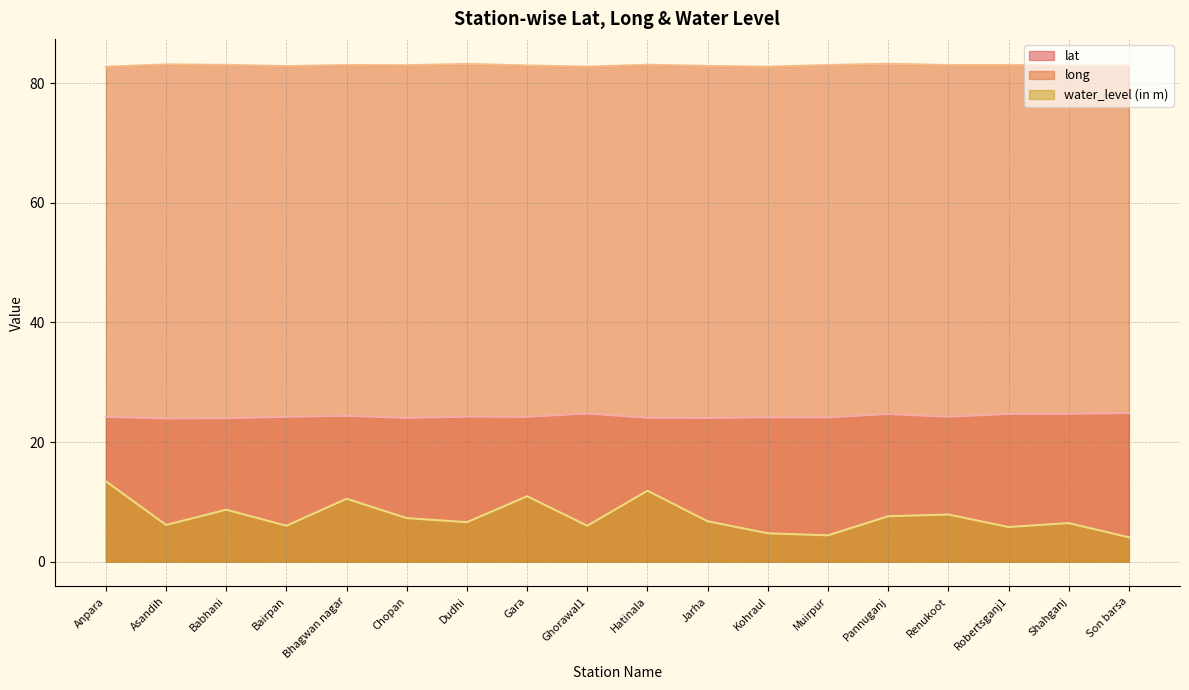

How many categories are shown in the chart?

18